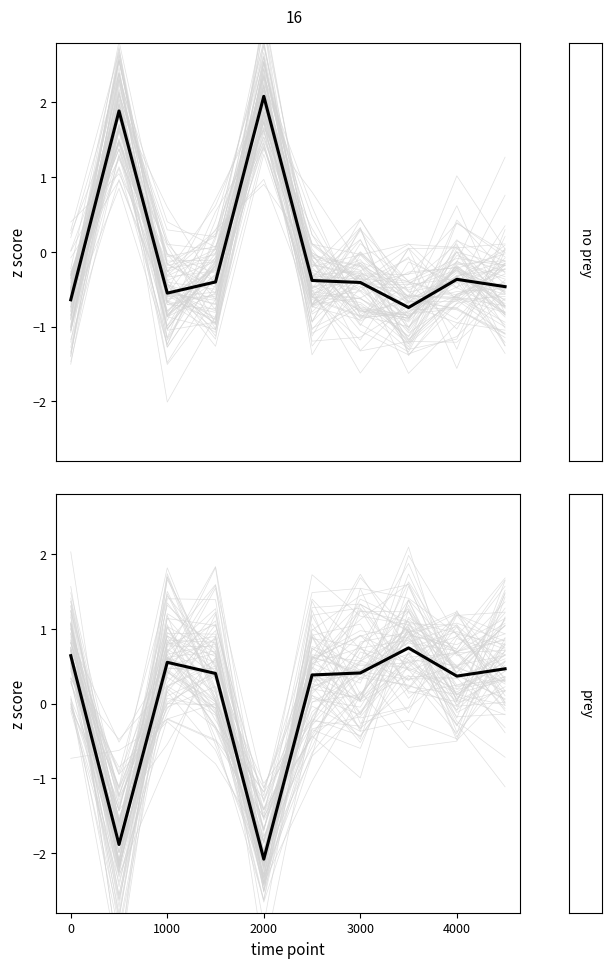

Does the chart have visible grid lines?

No